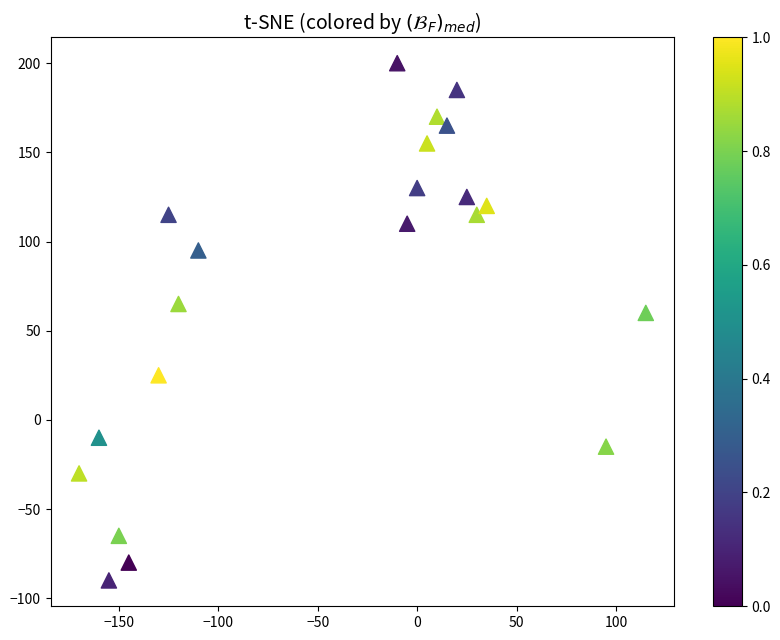

What Y value in the scatter plot is closest to 55?

60